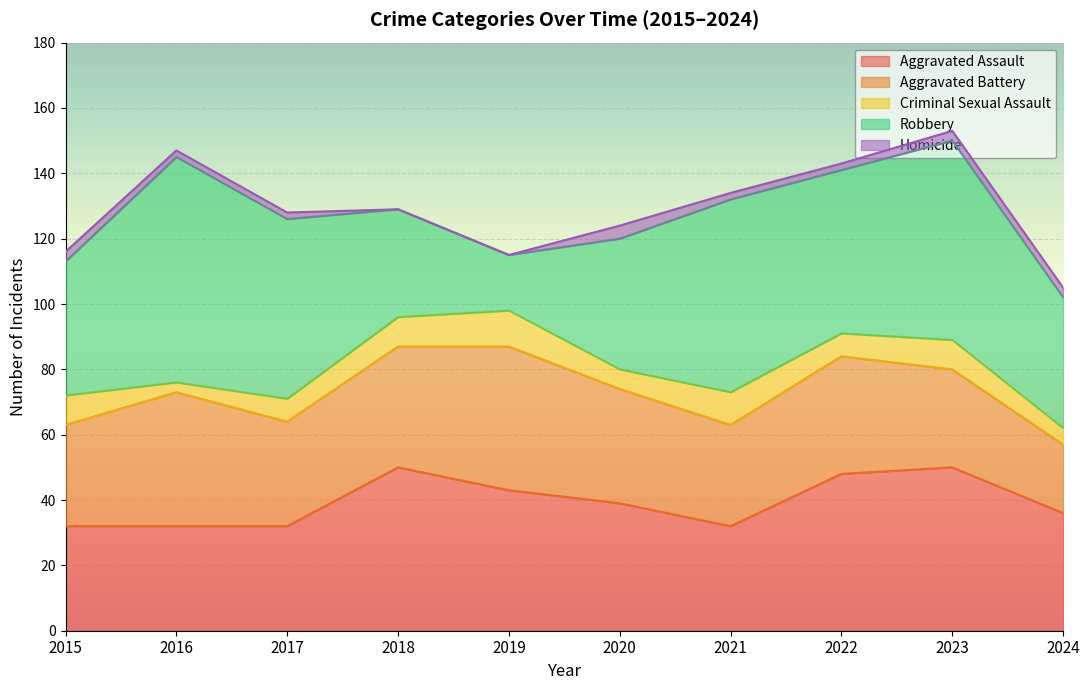

How many data points in Robbery are above 50?

4